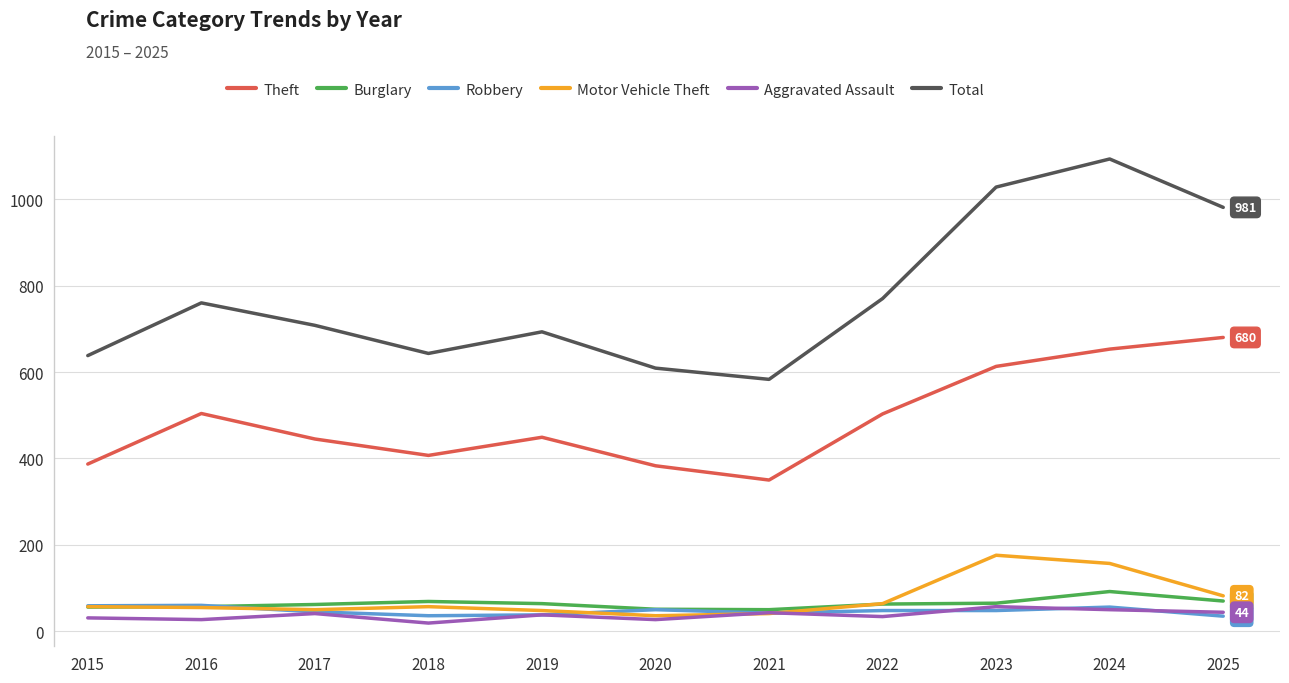

Is the value of Burglary at 2024 greater than the value of Aggravated Assault at 2022?

Yes